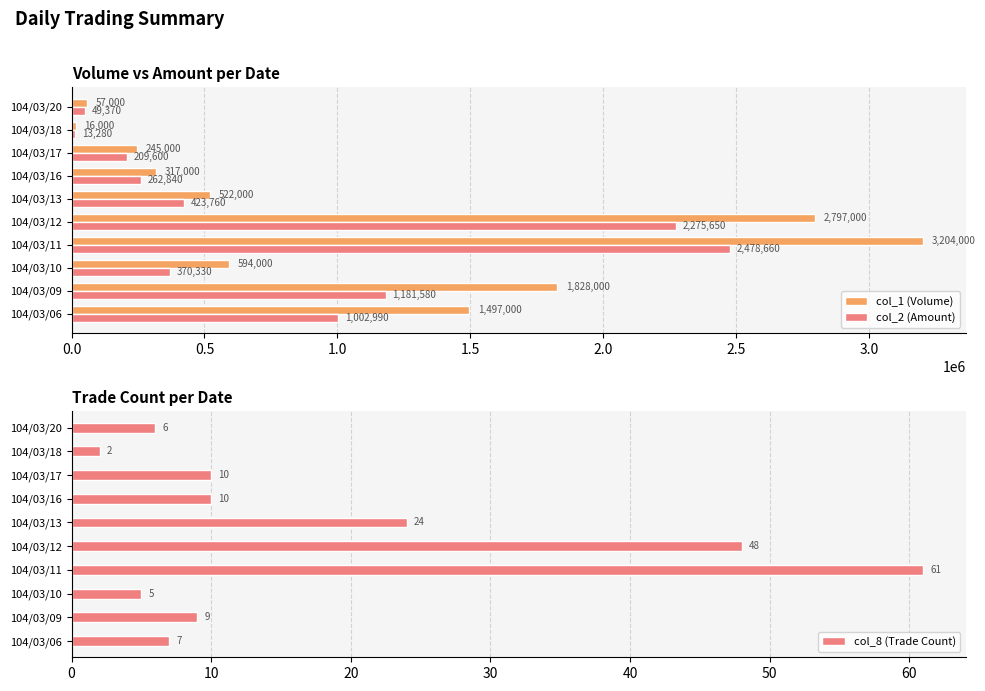

What is the minimum value for col_2 (Amount)?

13280